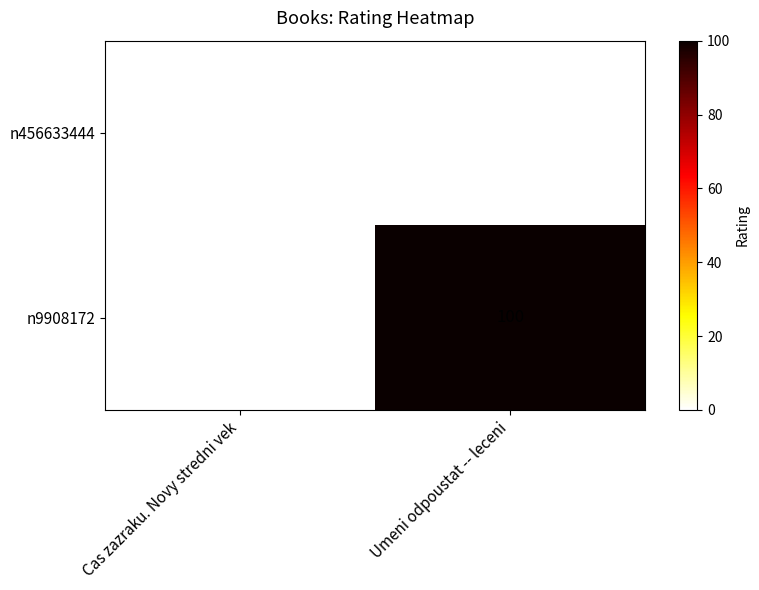

At how many categories does at least one series exceed 77?

1